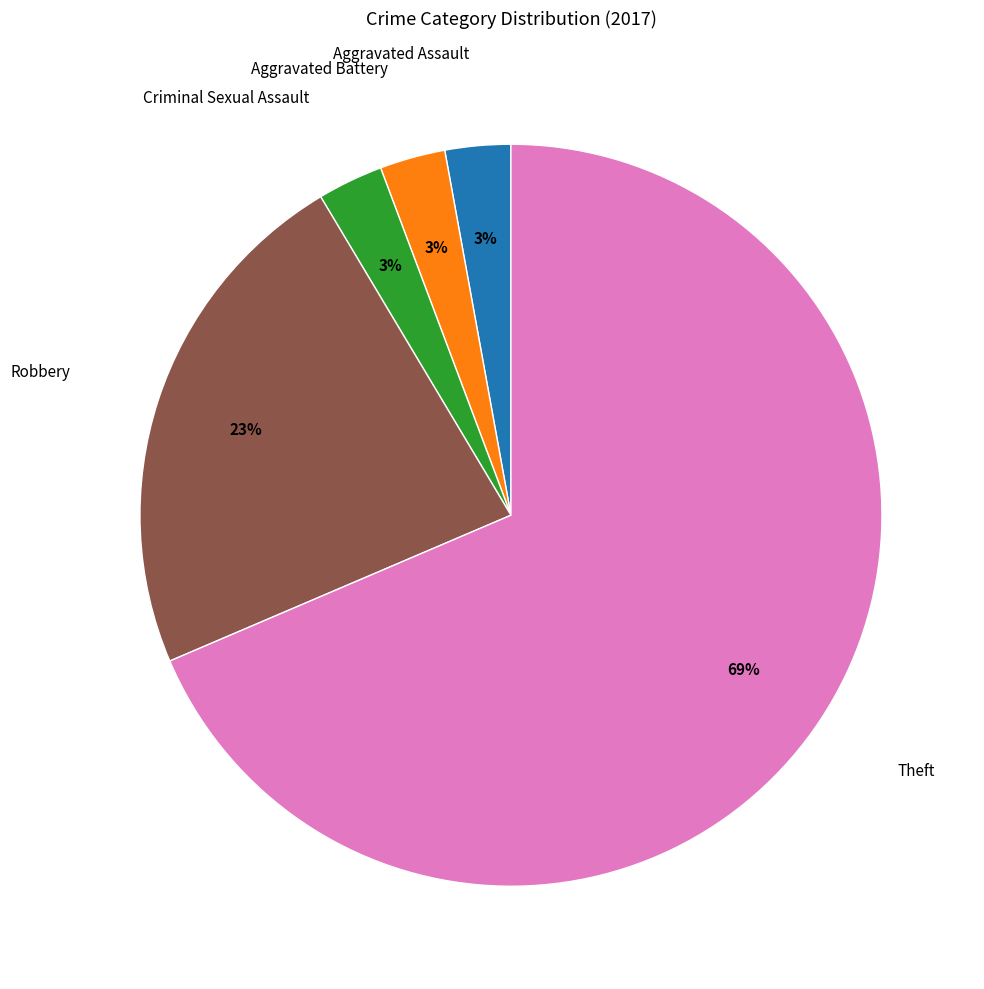

Is there any slice that represents more than half of the pie?

Yes